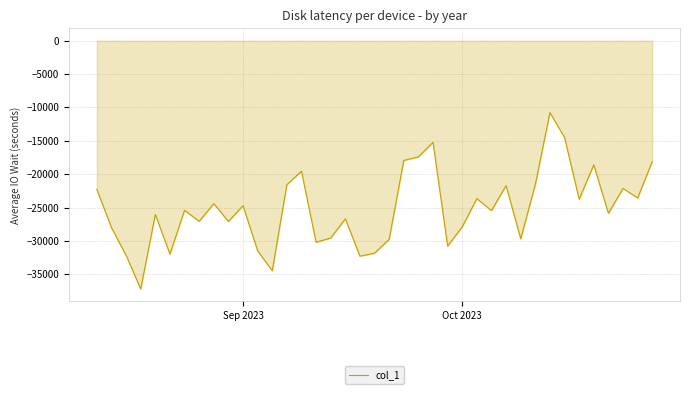

What is the difference between the maximum and minimum values?

26444.9